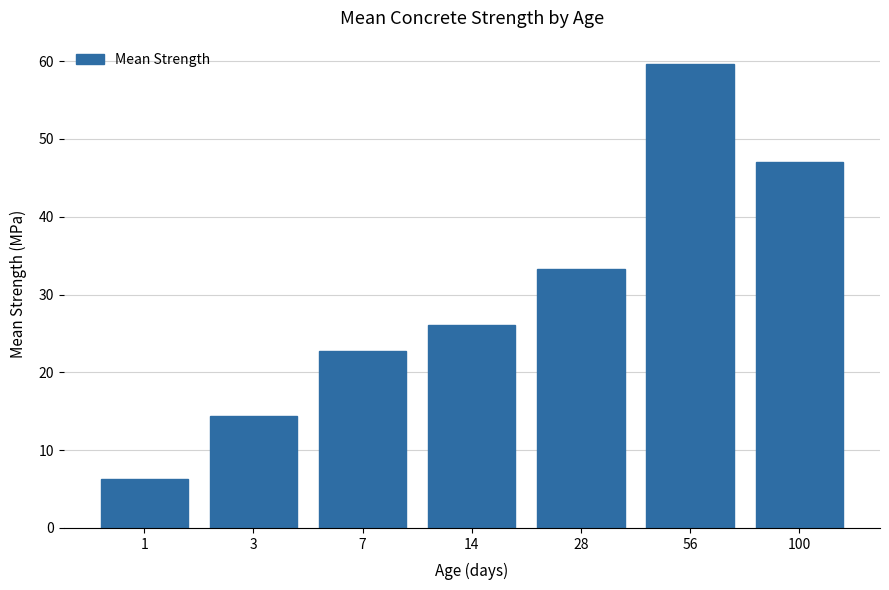

Which label corresponds to the smallest value in the chart?

1